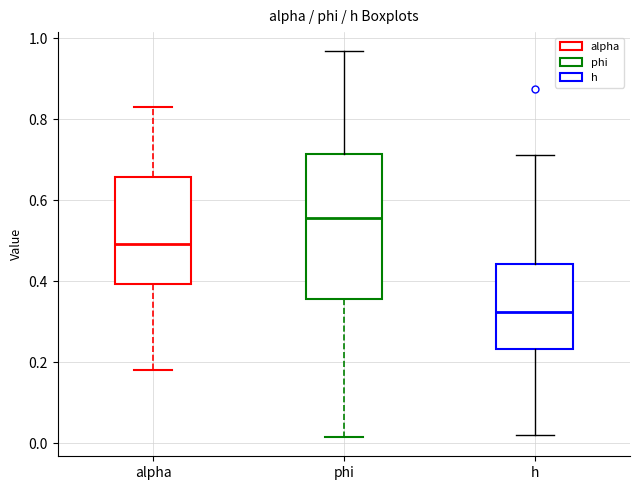

Which box has the highest median line?

phi